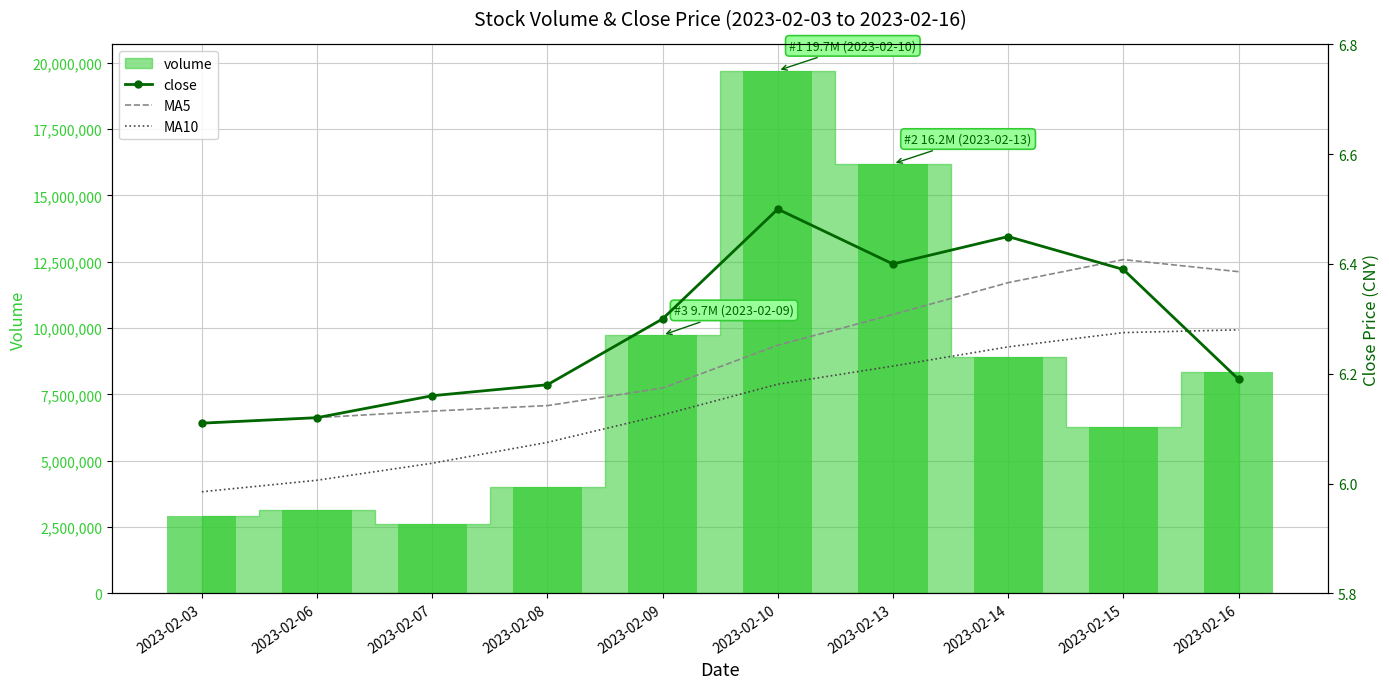

What is the average value of the close series?

6.3